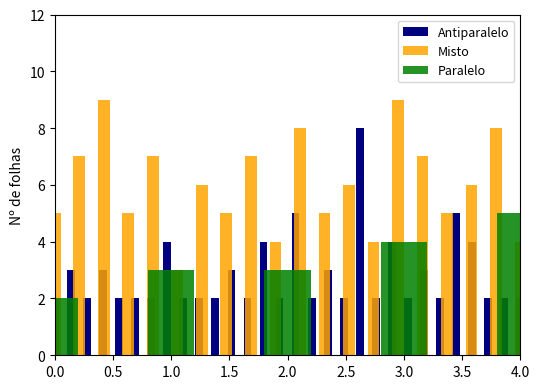

Reading right to left, extract all data points from this chart.

4	8	6	5	7	9	4	6	5	8	4	7	5	6	3	7	5	9	7	5